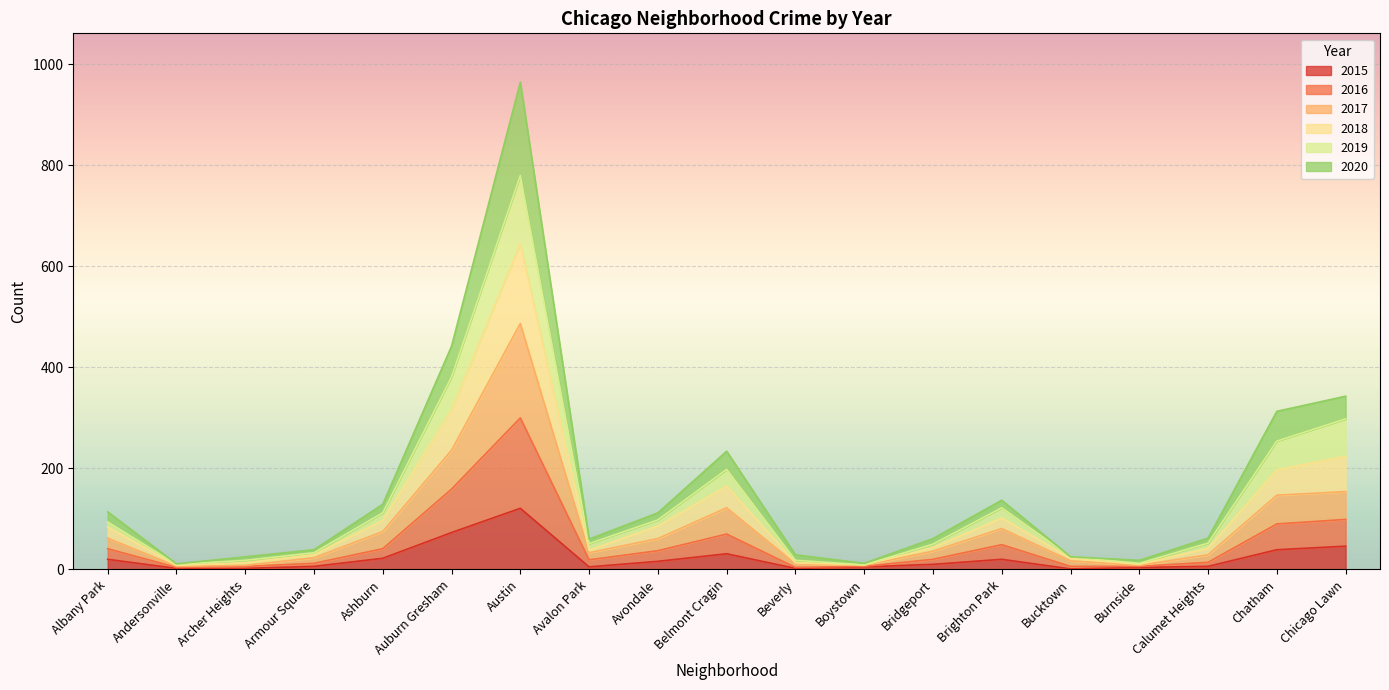

How many data points in 2015 are less than 10?

9